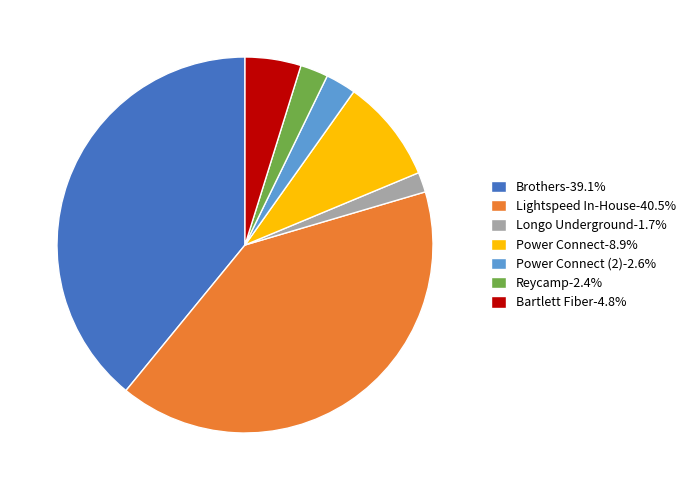

Does any single category account for the majority?

No